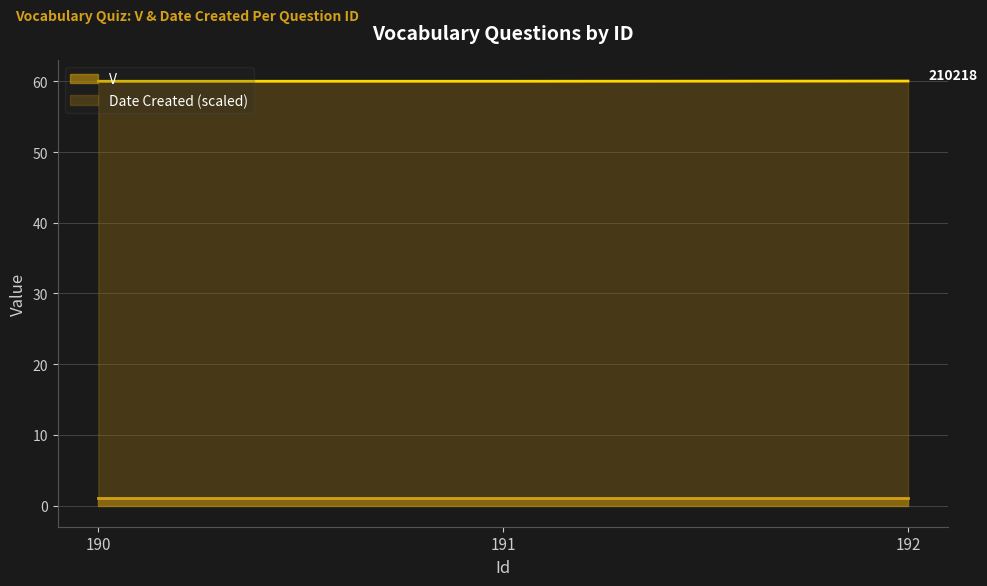

What is the maximum value shown in the chart?

60.1